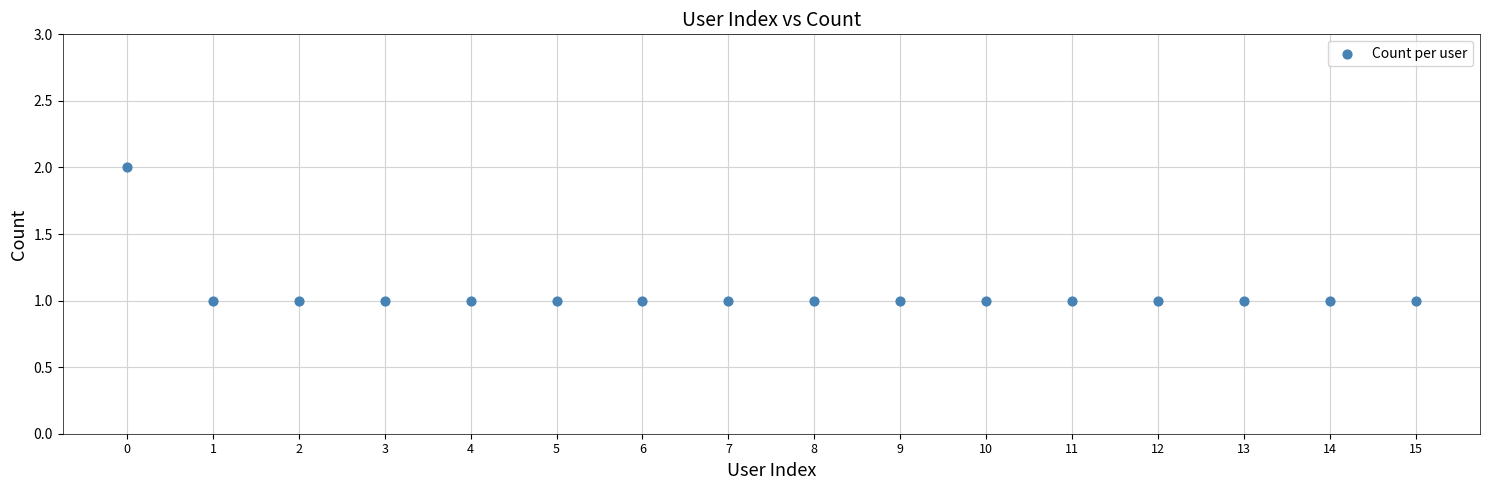

How many data points are displayed?

16